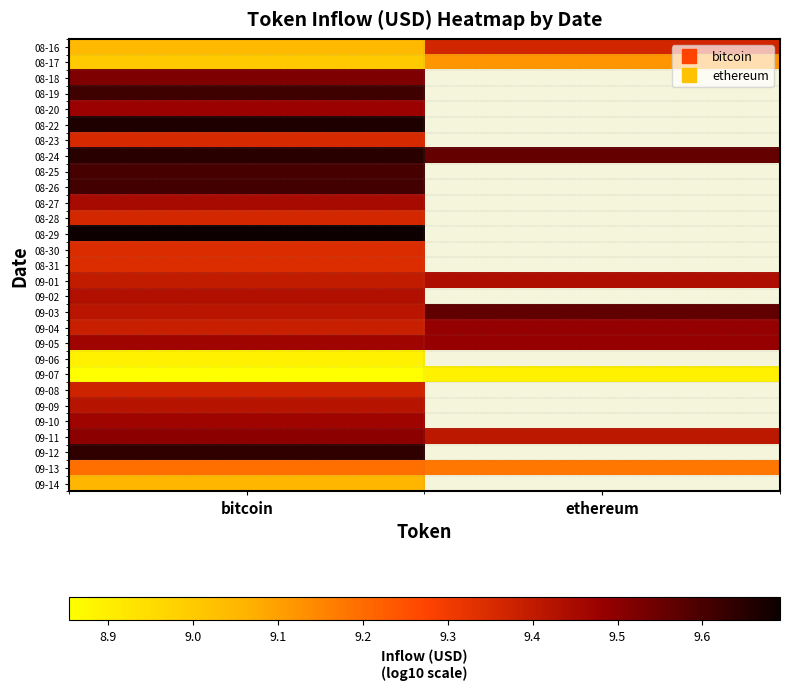

At which category is the sum across all series the highest?

bitcoin